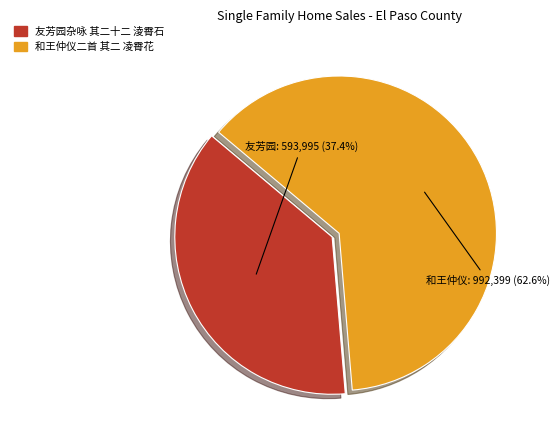

Does 友芳园杂咏 其二十二 淩霄石 account for over 50% of the chart?

No